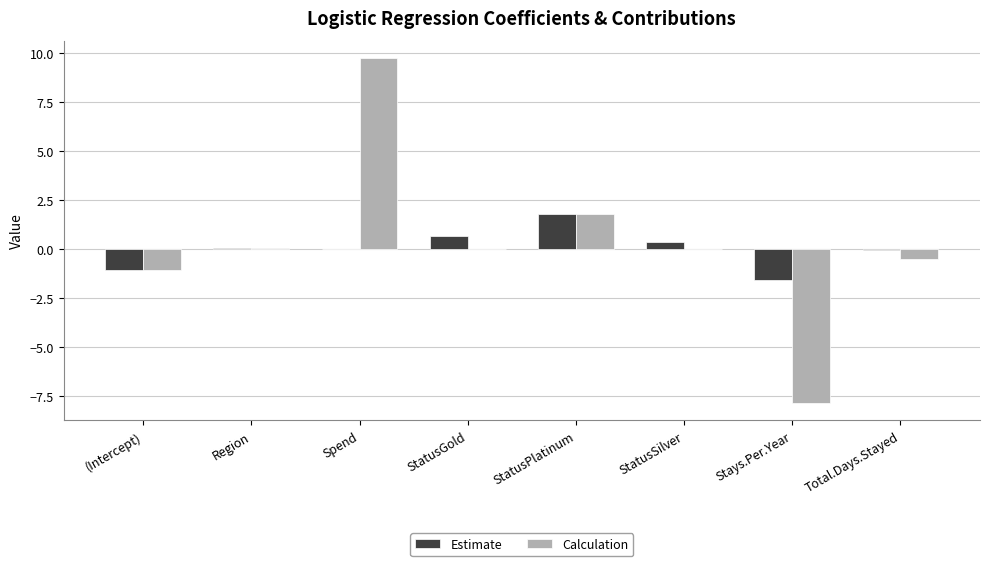

Count the number of categories in the chart.

8